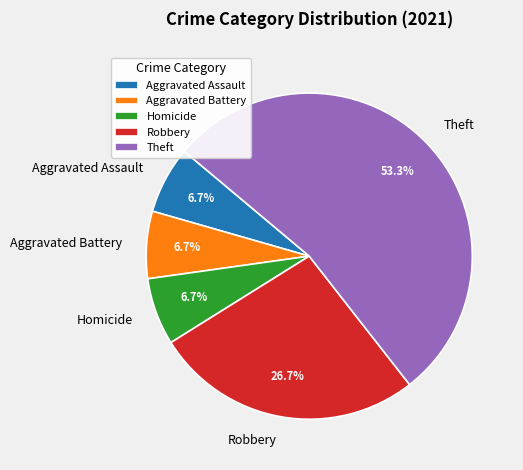

Is the sum of Aggravated Battery and Robbery greater than half?

No